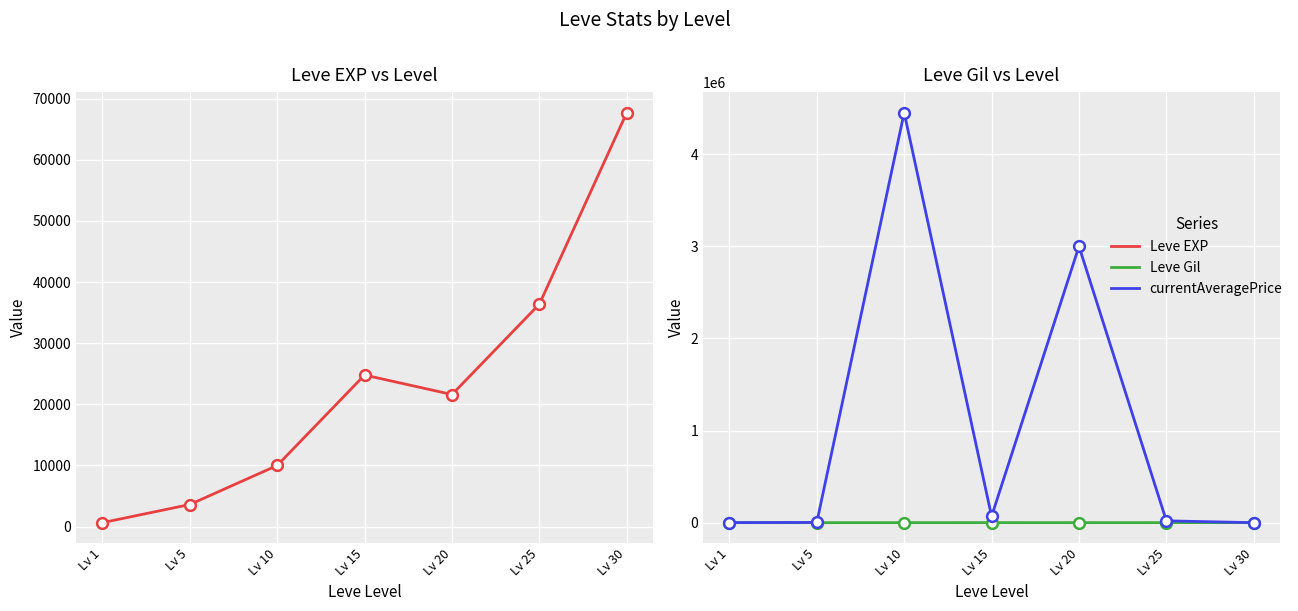

What are all the series names shown in the legend?

Leve EXP, Leve Gil, currentAveragePrice